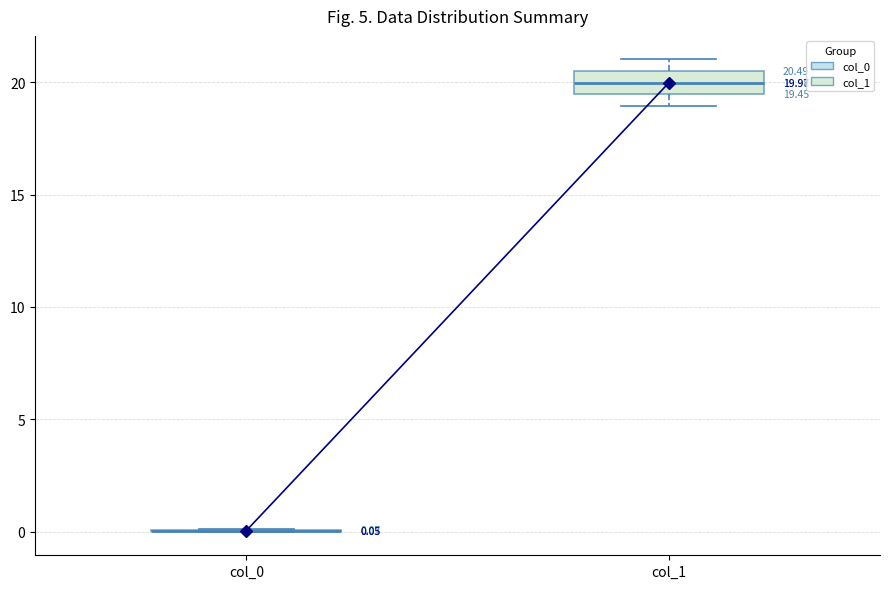

Comparing the boxes themselves (not the whiskers), which one is the tallest?

col_1